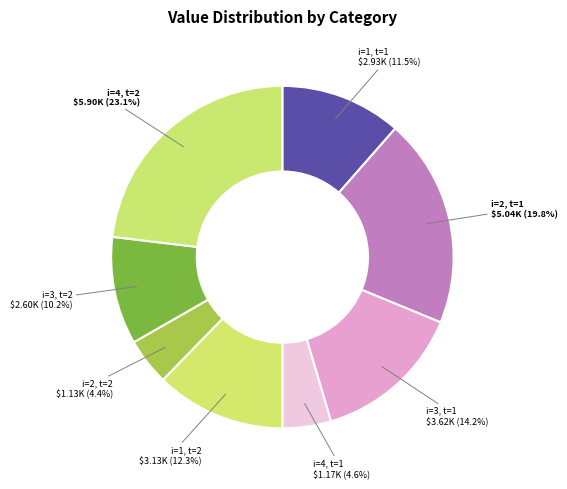

To the nearest percent, what percentage of the pie is i=3, t=2?

10%